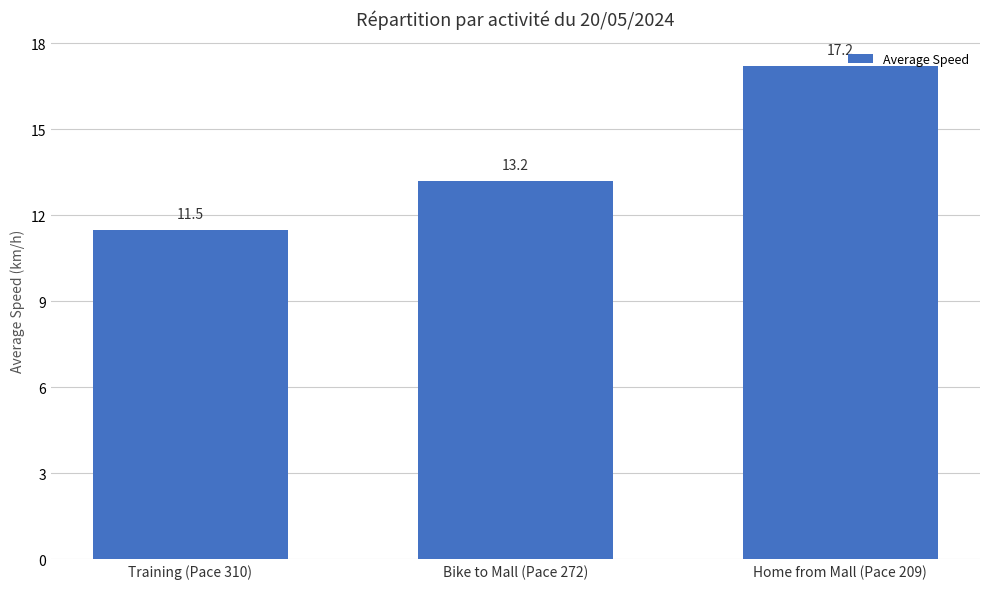

What is the sum of all values?

41.9